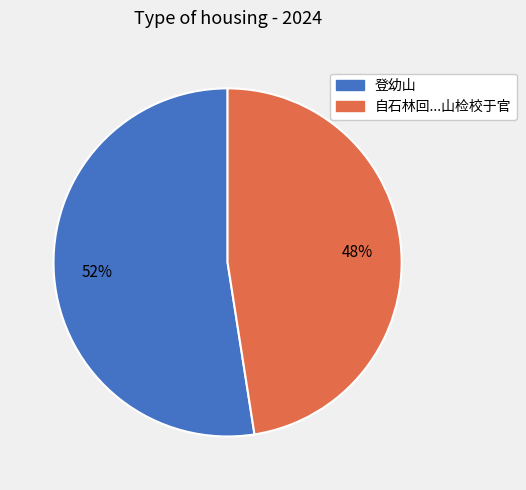

Count the number of slices in the pie.

2